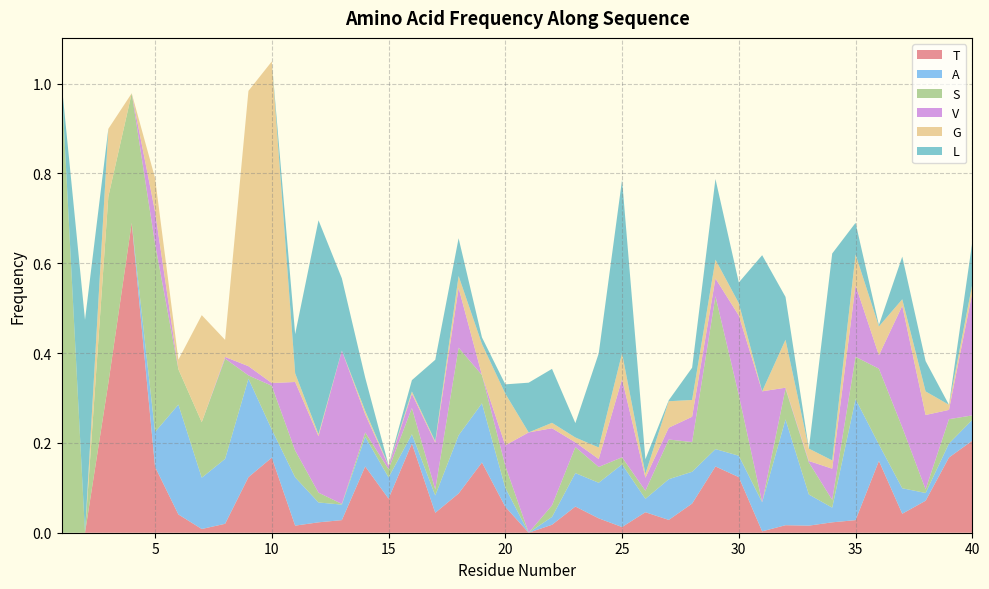

Reading right to left, extract all data points from this chart.

T: 0.2	0.2	0.1	0.0	0.2	0.0	0.0	0.0	0.0	0.0	0.1	0.1	0.1	0.0	0.0	0.0	0.0	0.1	0.0	0.0	0.1	0.2	0.1	0.0	0.2	0.1	0.1	0.0	0.0	0.0	0.2	0.1	0.0	0.0	0.0	0.1	0.7	0.3	0.0	0.0
A: 0.0	0.0	0.0	0.1	0.0	0.3	0.0	0.1	0.2	0.1	0.0	0.0	0.1	0.1	0.0	0.1	0.1	0.1	0.0	0.0	0.0	0.1	0.1	0.0	0.0	0.0	0.1	0.0	0.0	0.1	0.1	0.2	0.1	0.1	0.2	0.1	0.0	0.0	0.0	0.0
S: 0.0	0.1	0.0	0.1	0.2	0.1	0.0	0.1	0.1	0.0	0.1	0.3	0.1	0.1	0.0	0.0	0.0	0.1	0.0	0.0	0.0	0.1	0.2	0.0	0.1	0.0	0.0	0.0	0.0	0.1	0.1	0.0	0.2	0.1	0.1	0.4	0.3	0.4	0.0	1.0
V: 0.3	0.0	0.2	0.3	0.0	0.2	0.1	0.0	0.0	0.2	0.2	0.0	0.1	0.0	0.0	0.2	0.0	0.0	0.2	0.2	0.0	0.0	0.1	0.1	0.0	0.0	0.0	0.3	0.1	0.2	0.0	0.0	0.0	0.0	0.0	0.1	0.0	0.0	0.0	0.0
G: 0.0	0.0	0.1	0.0	0.1	0.1	0.0	0.0	0.1	0.0	0.0	0.0	0.0	0.1	0.0	0.1	0.0	0.0	0.0	0.0	0.1	0.1	0.0	0.0	0.0	0.0	0.0	0.0	0.0	0.0	0.7	0.6	0.0	0.2	0.0	0.1	0.0	0.2	0.0	0.0
L: 0.1	0.0	0.1	0.1	0.0	0.1	0.5	0.0	0.1	0.3	0.0	0.2	0.1	0.0	0.0	0.4	0.2	0.0	0.1	0.1	0.0	0.0	0.1	0.2	0.0	0.0	0.1	0.2	0.5	0.1	0.0	0.0	0.0	0.0	0.0	0.0	0.0	0.0	0.5	0.0